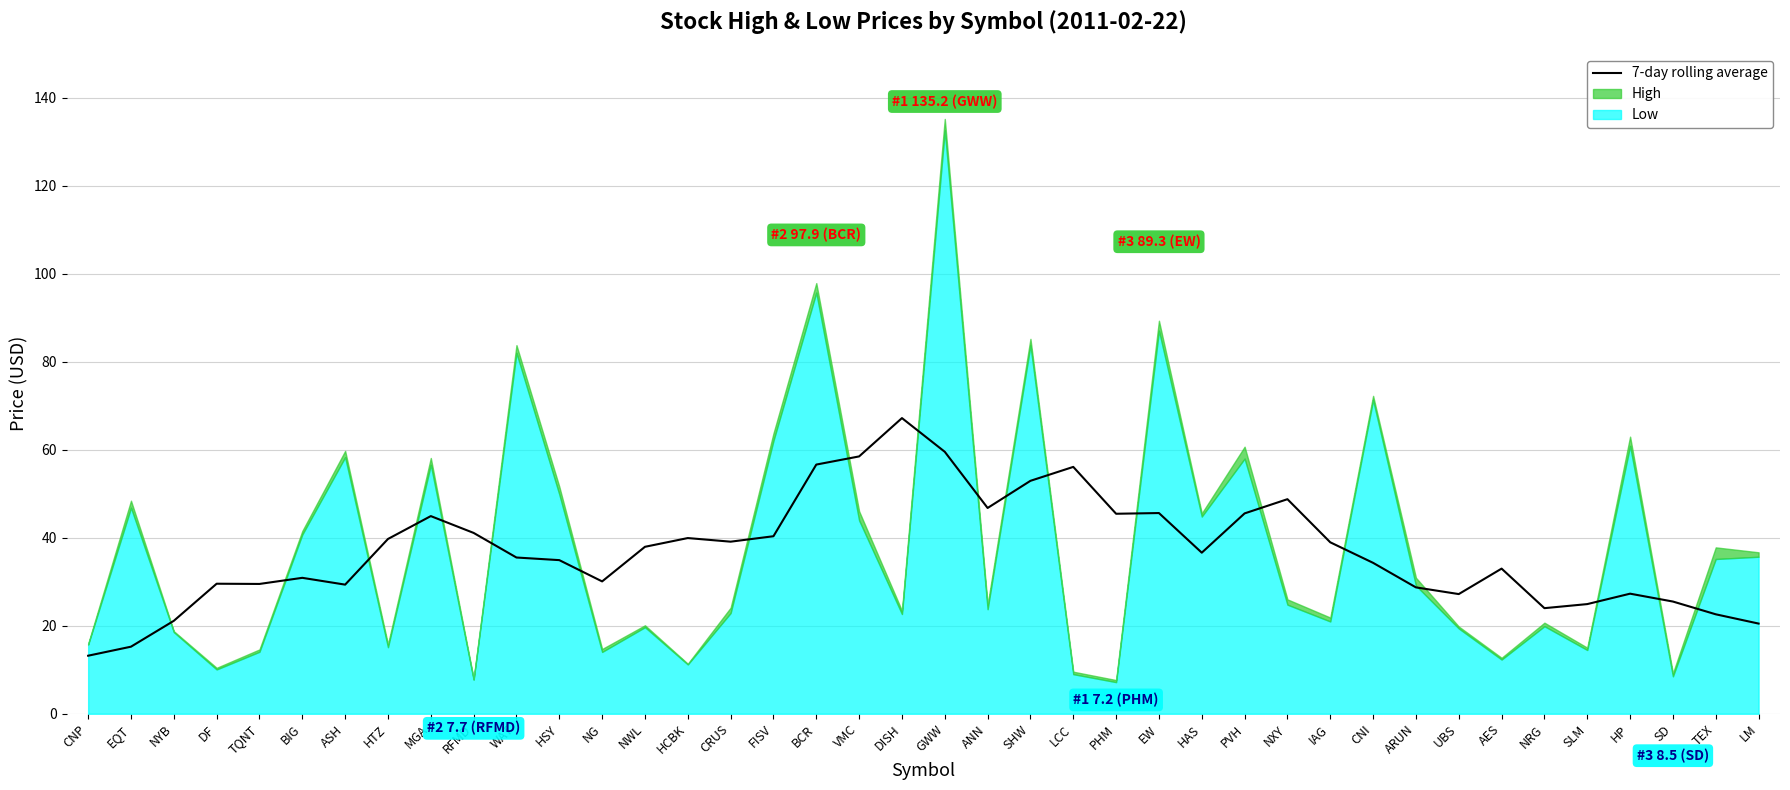

What is the ratio of the value at CNI to the value at HCBK?

0.9